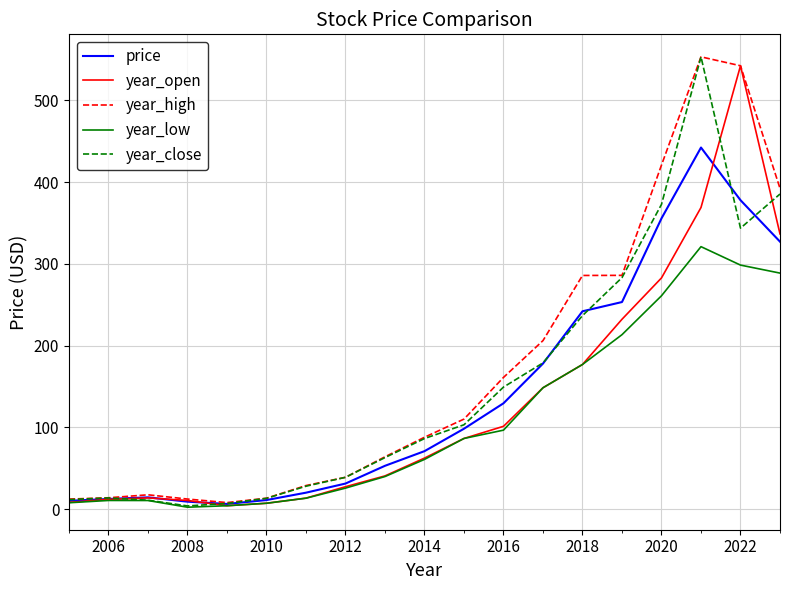

What is the maximum value shown in the chart?

553.2